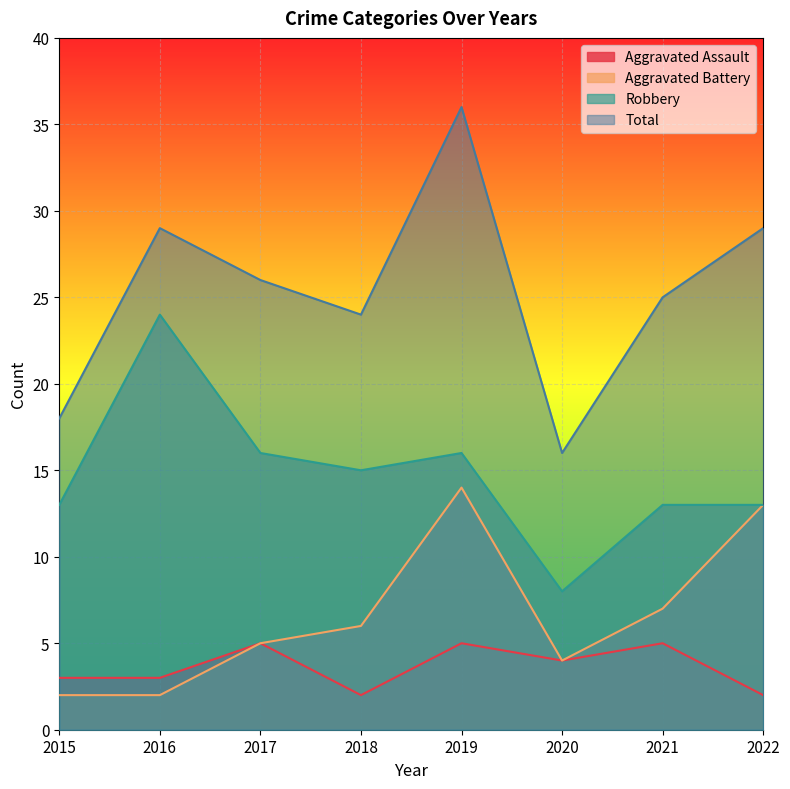

What is the value of the Robbery point at the 3rd from the left?

16